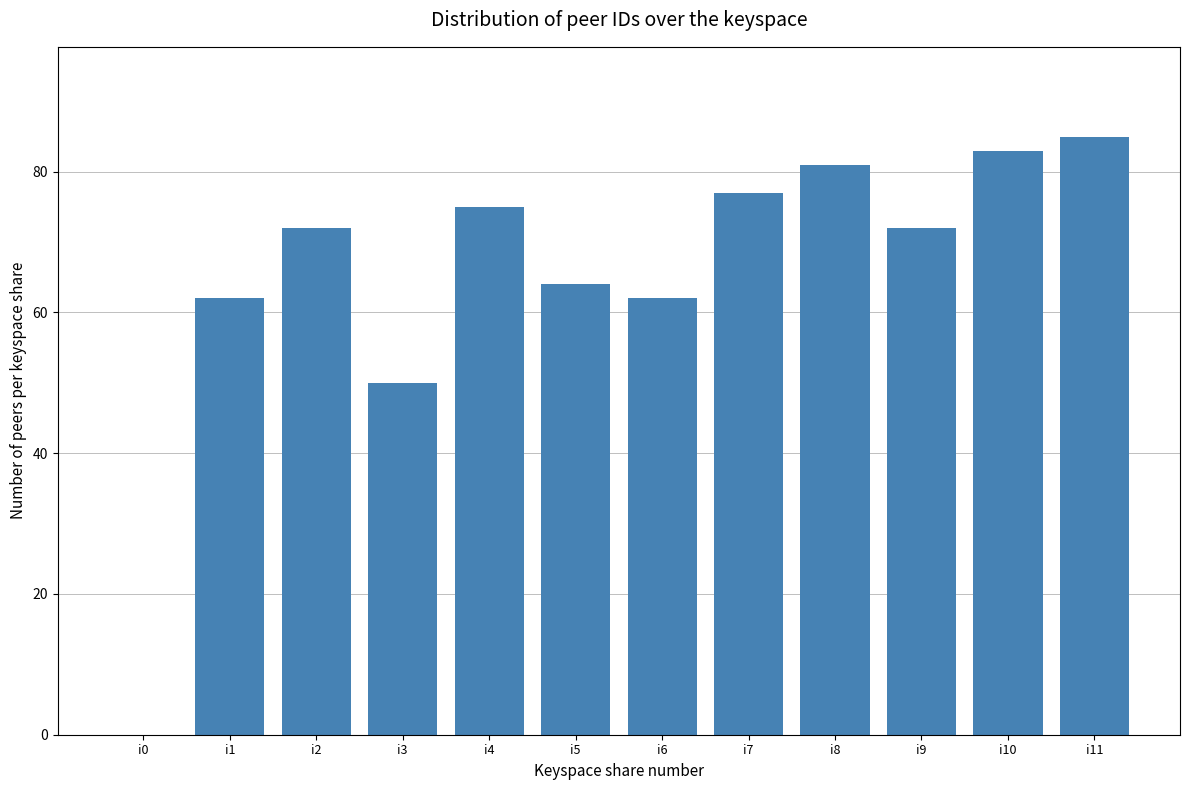

Count the number of data series in this chart.

1